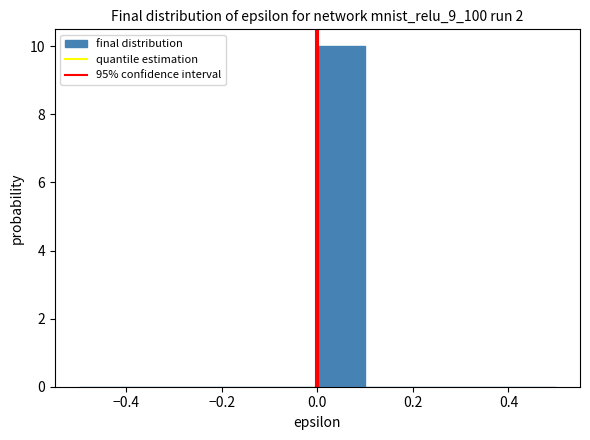

Reading left to right, list every bar in this chart as the range it spans on the x-axis followed by its height. The values are not printed on the chart, so give them approximately, as read against the axis.

-0.5 to -0.4: 0
-0.4 to -0.3: 0
-0.3 to -0.2: 0
-0.2 to -0.1: 0
-0.1 to 0.0: 0
0.0 to 0.1: 10
0.1 to 0.2: 0
0.2 to 0.3: 0
0.3 to 0.4: 0
0.4 to 0.5: 0